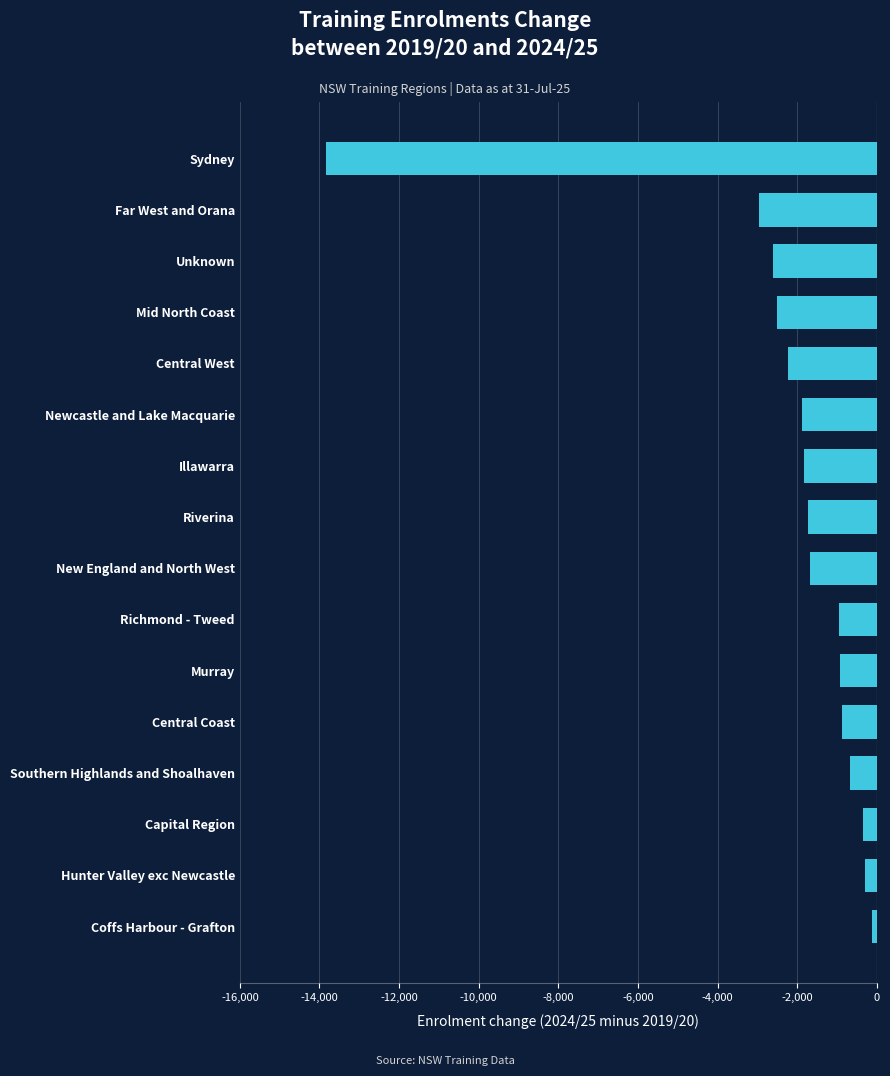

Is it true that the value at Murray is -929?

True